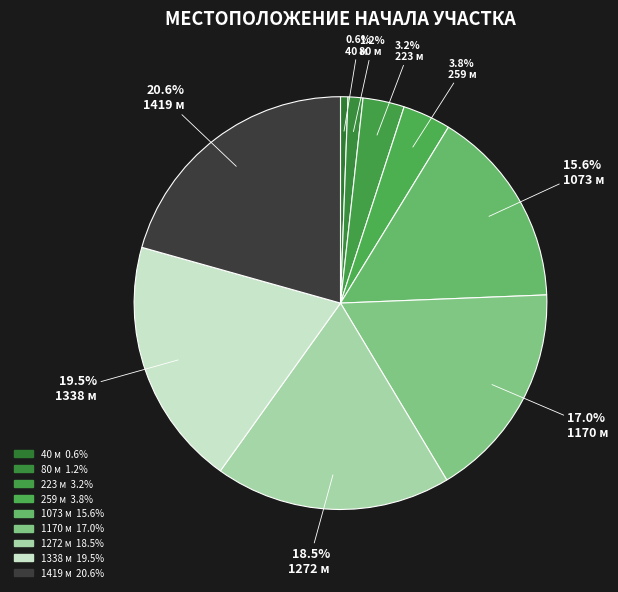

Approximately how many times larger is the value at 223 м compared to 1272 м?

0.2